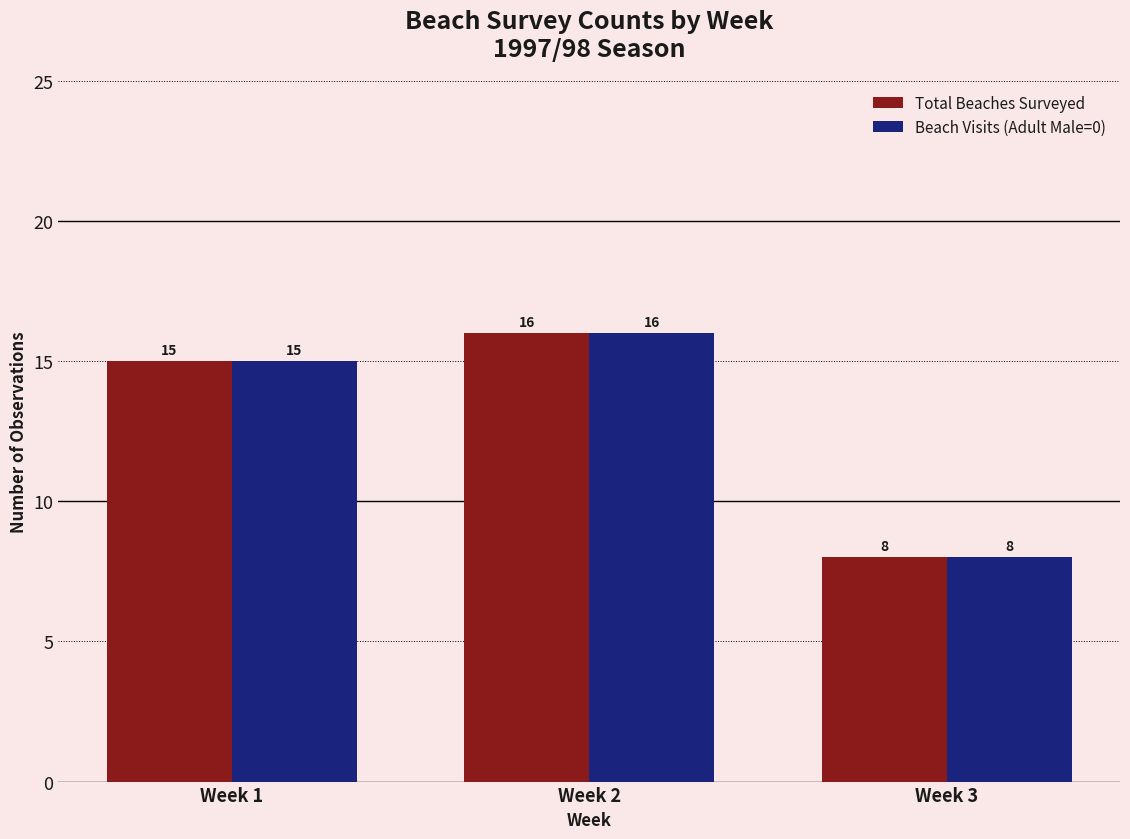

Reading left to right, transcribe all the data shown in this chart.

Total Beaches Surveyed: 15	16	8
Beach Visits (Adult Male=0): 15	16	8